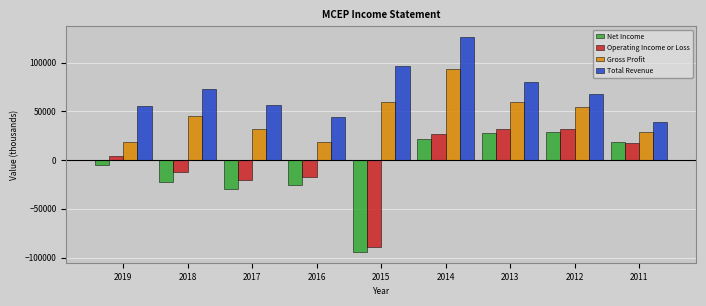

Between 2018 and 2012, which series saw the biggest shift?

Net Income